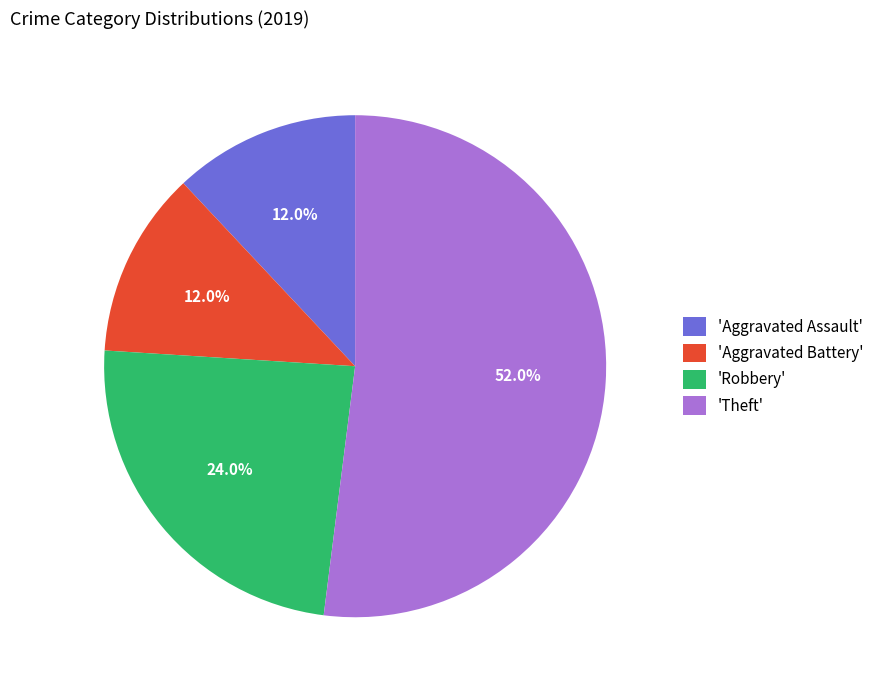

Does 'Aggravated Assault' represent more than half of the total?

No